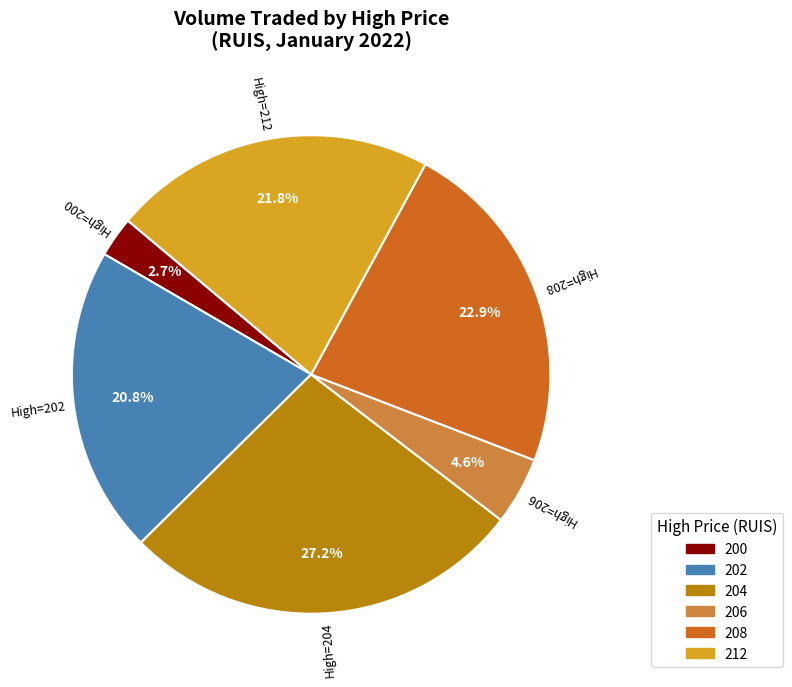

Combined, what portion of the pie is 202 and 208?

43.7%